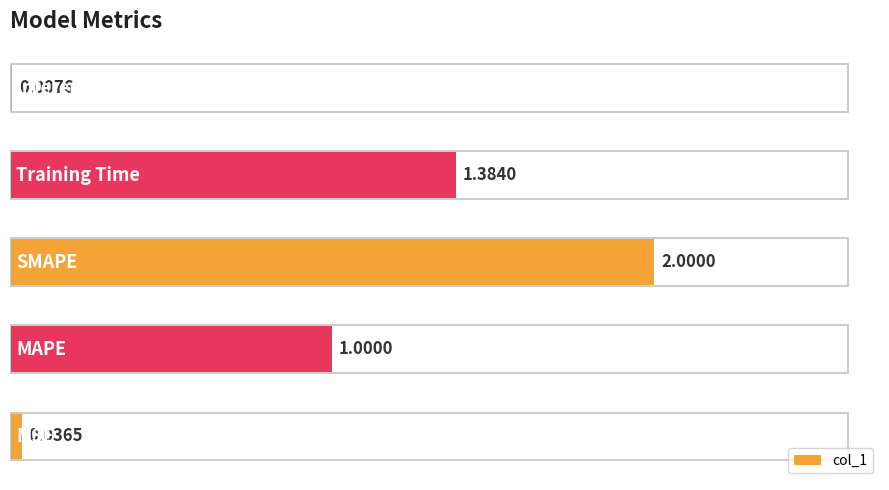

What is the average value?

0.9